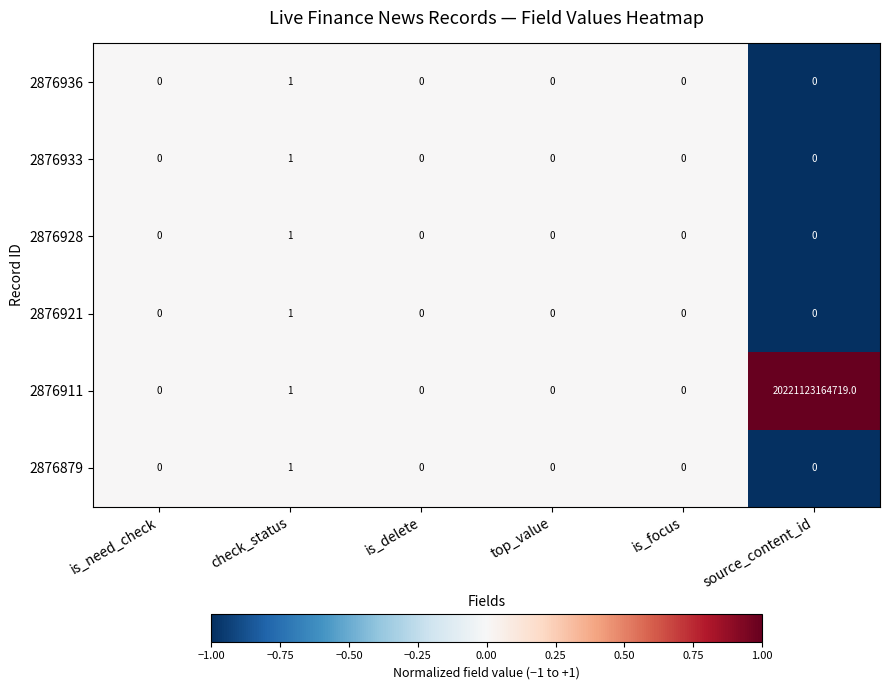

Where is 2876911 nearest to the value 10110561582359?

check_status